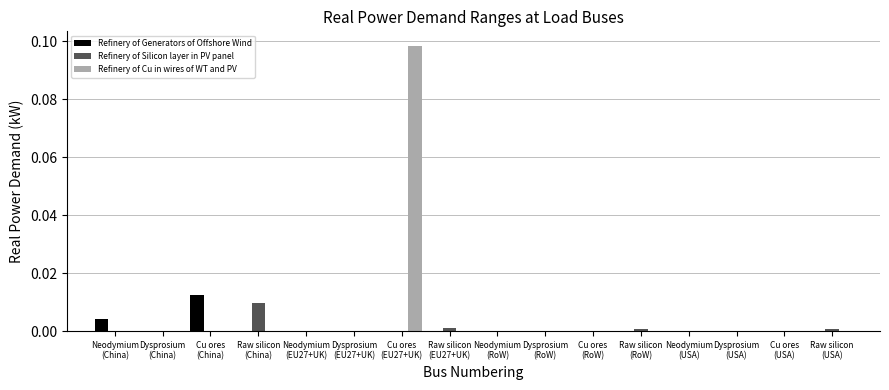

Which series has the largest total across all categories?

Refinery of Cu in wires of WT and PV